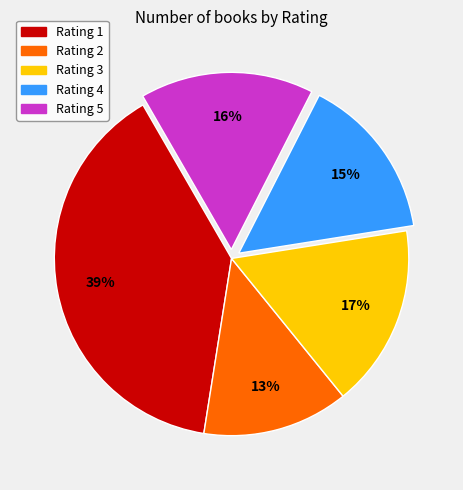

To the nearest percent, what percentage of the pie is Rating 3?

17%